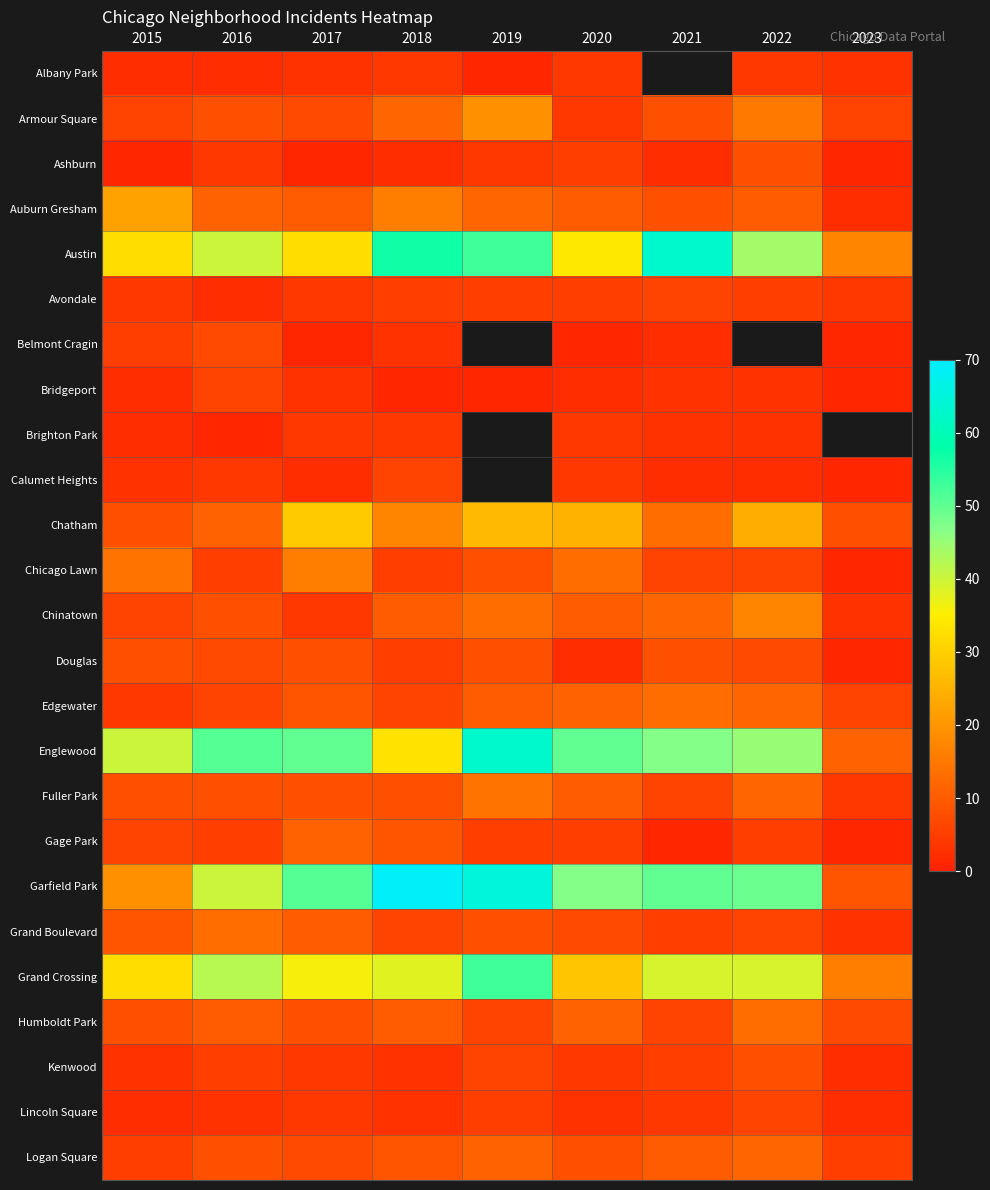

Rank the series by their maximum value, from lowest to highest.

Albany Park, Brighton Park, Avondale, Bridgeport, Calumet Heights, Lincoln Square, Belmont Cragin, Ashburn, Douglas, Kenwood, Gage Park, Logan Square, Edgewater, Grand Boulevard, Humboldt Park, Fuller Park, Chicago Lawn, Chinatown, Armour Square, Auburn Gresham, Chatham, Grand Crossing, Austin, Englewood, Garfield Park